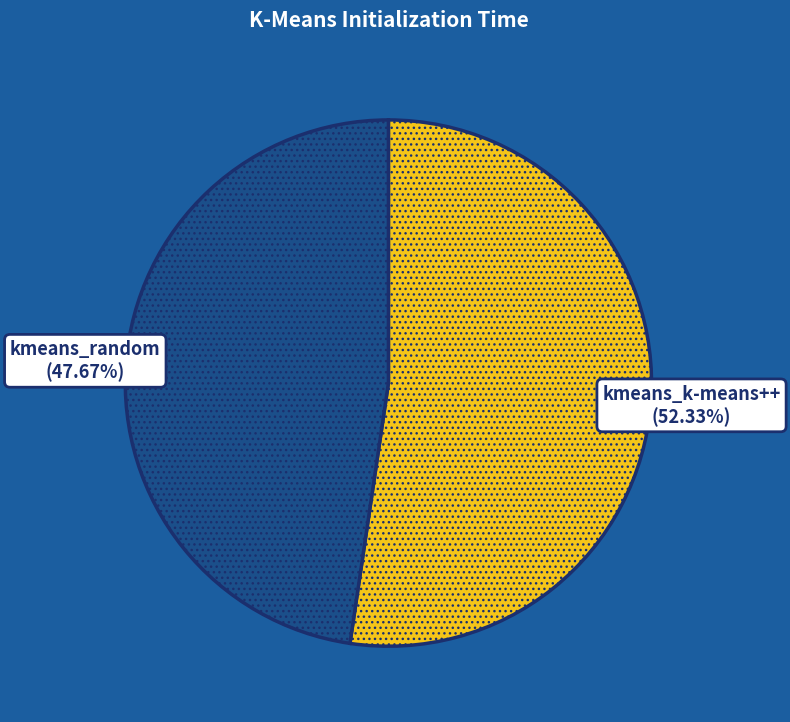

What percentage is the kmeans_random slice, to the nearest percent?

48%